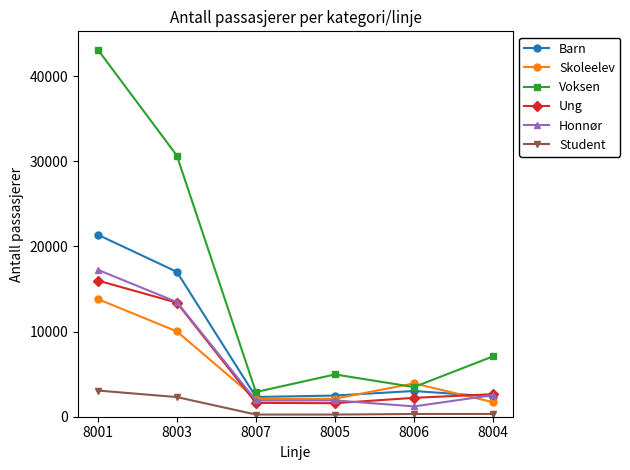

At which category is the sum across all series the highest?

8001